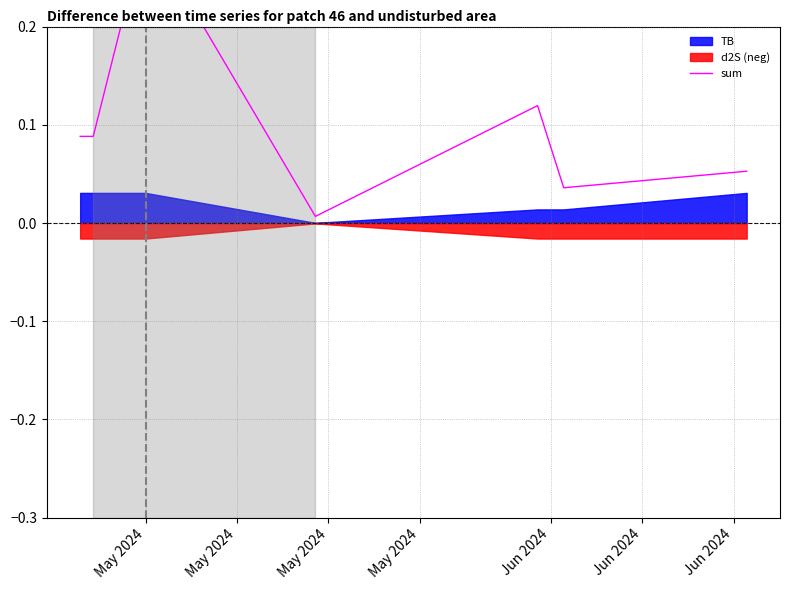

The value at May 2024 is 0.1. True or false?

True